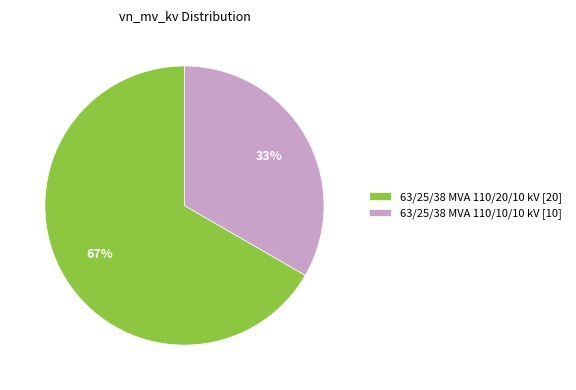

Which category has the smallest portion of the pie?

63/25/38 MVA 110/10/10 kV